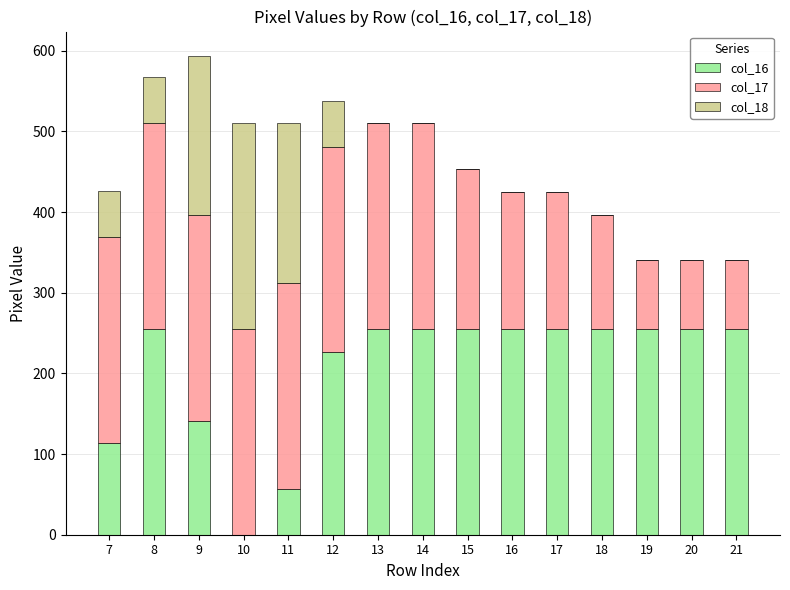

The col_16 series shows 146 at 18. True or false?

False